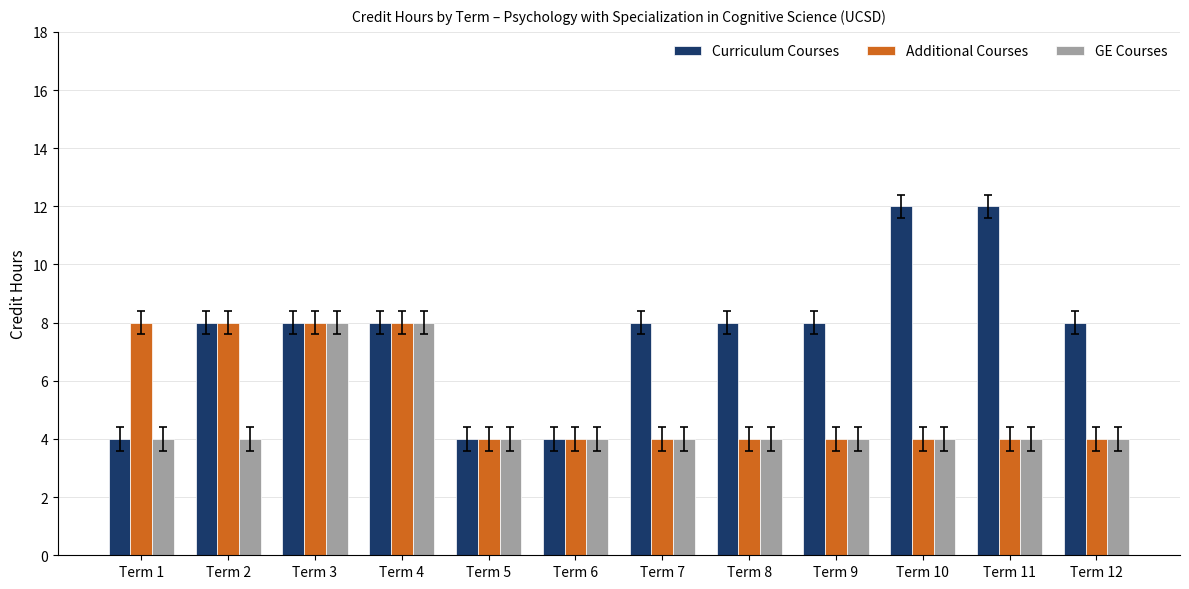

Which series has the widest spread of values?

Curriculum Courses